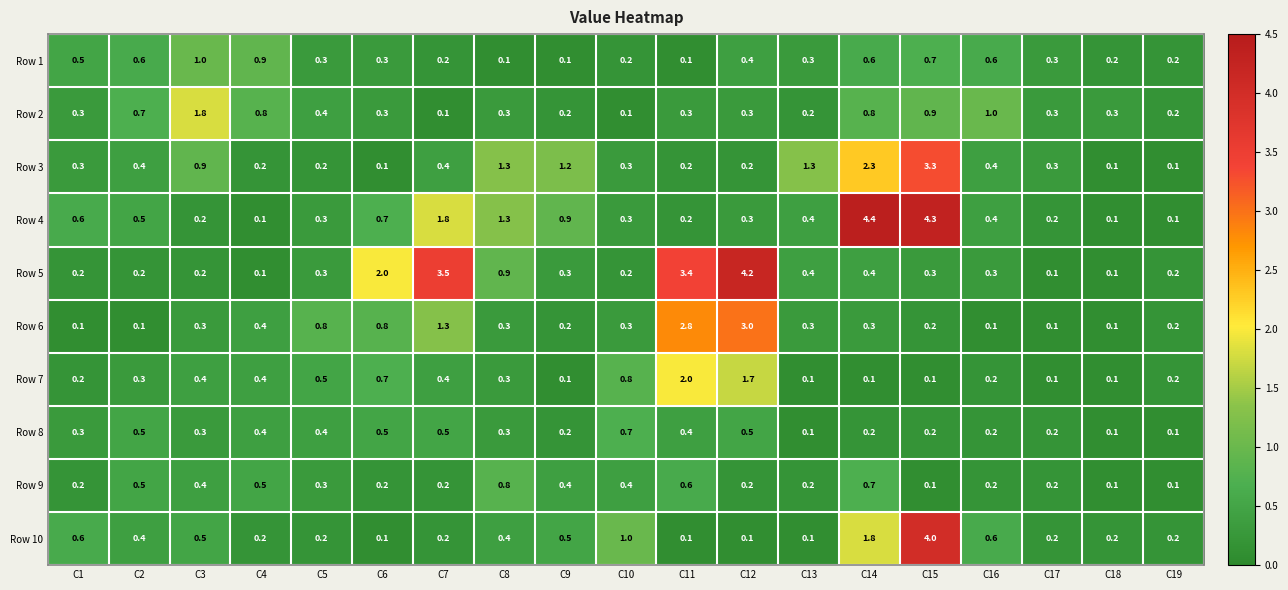

At which label is Row 3 closest to 1?

C3